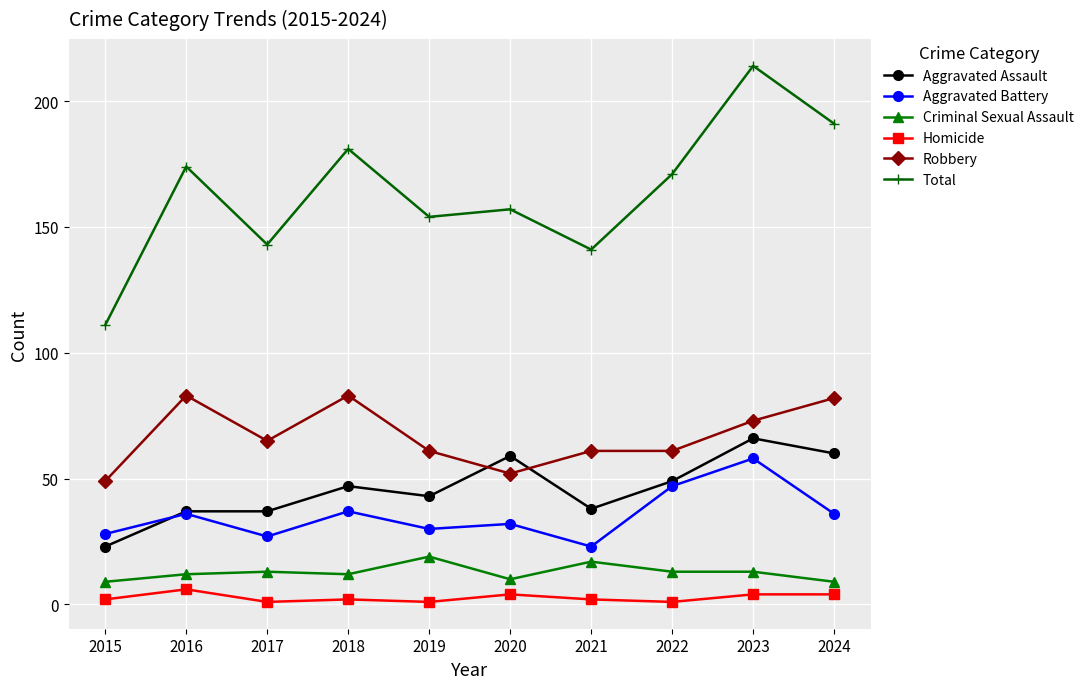

Is it true that Aggravated Assault equals 37 at 2017?

True